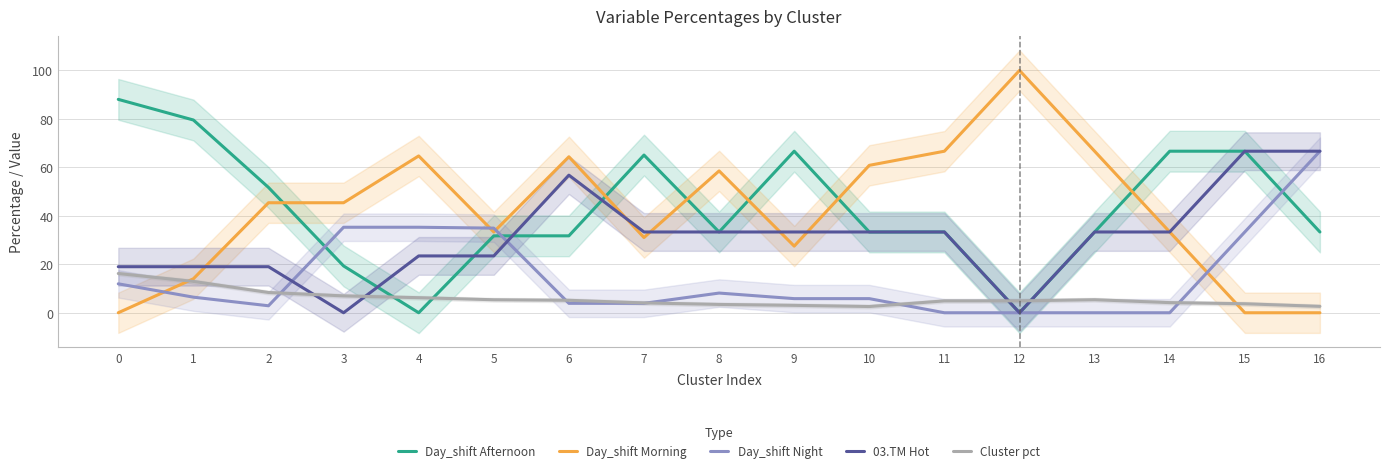

Reading left to right, extract all data points from this chart.

Day_shift Afternoon: 88.1	79.5	51.7	19.3	0.0	31.7	31.7	65.1	33.3	66.7	33.3	33.3	0.0	33.3	66.7	66.7	33.3
Day_shift Morning: 0.0	14.0	45.4	45.4	64.7	33.3	64.4	31.0	58.5	27.5	60.8	66.7	100.0	66.7	33.3	0.0	0.0
Day_shift Night: 11.9	6.4	2.9	35.3	35.3	34.9	3.9	3.9	8.1	5.8	5.8	0.0	0.0	0.0	0.0	33.3	66.7
03.TM Hot: 19.0	19.0	19.0	0.0	23.5	23.5	56.8	33.3	33.3	33.3	33.3	33.3	0.0	33.3	33.3	66.7	66.7
Cluster pct: 16.2	12.9	8.4	7.0	6.2	5.4	5.1	4.1	3.4	3.1	2.6	4.9	4.9	5.4	4.2	3.7	2.6